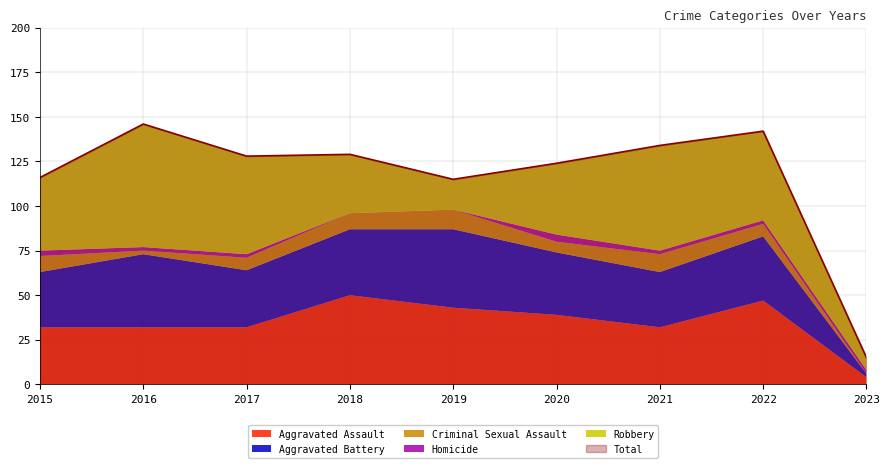

Count the number of data series in this chart.

6